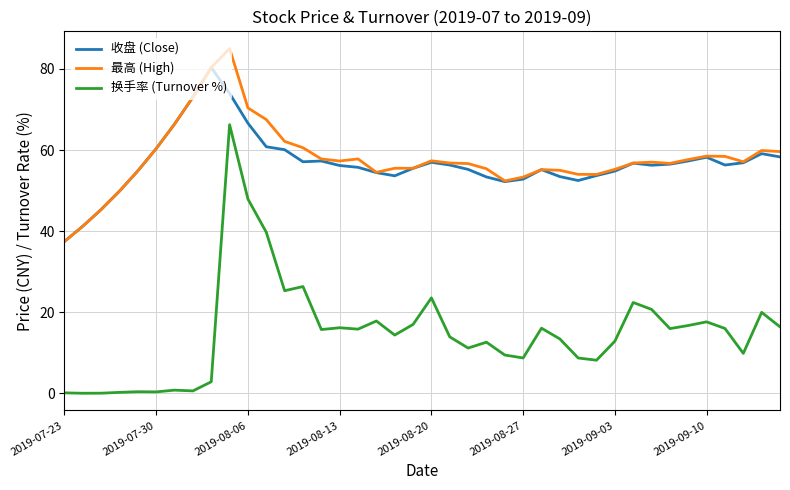

What is the sum of all 收盘 (Close) values?

2272.2